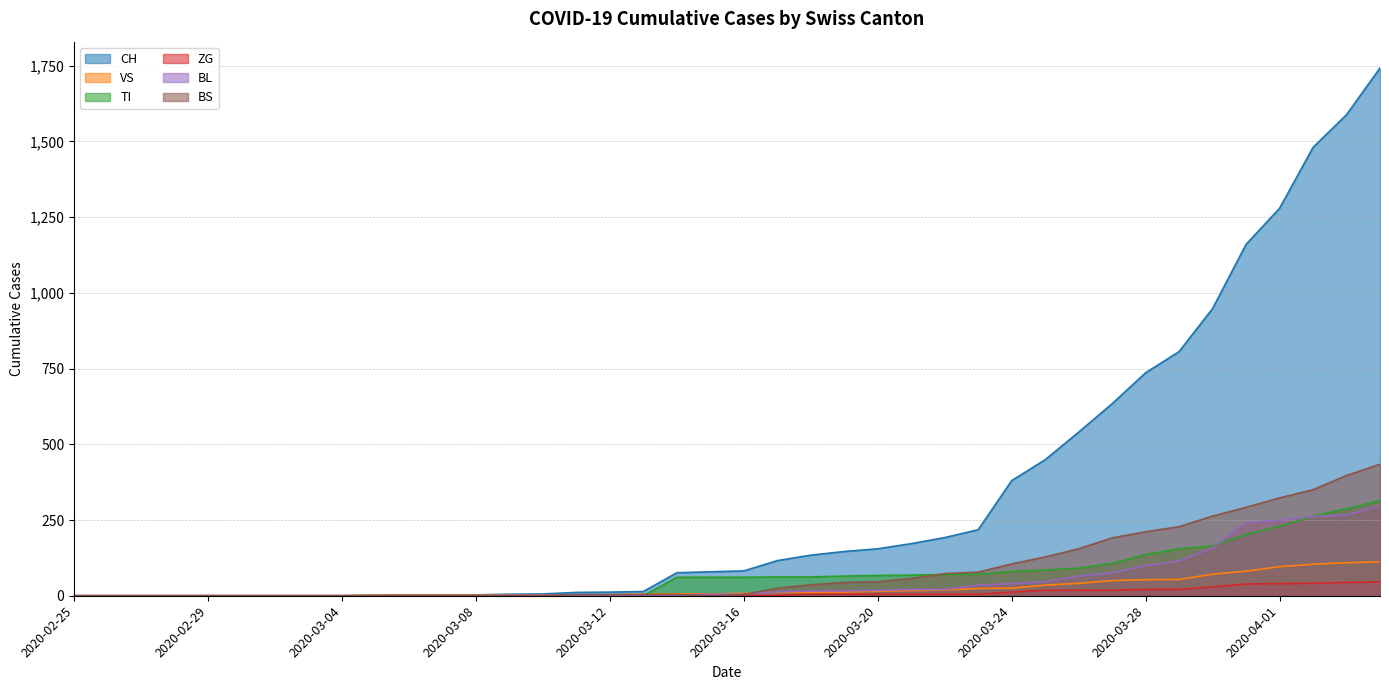

True or false: BS has a value of 25 at 2020-03-17.

True